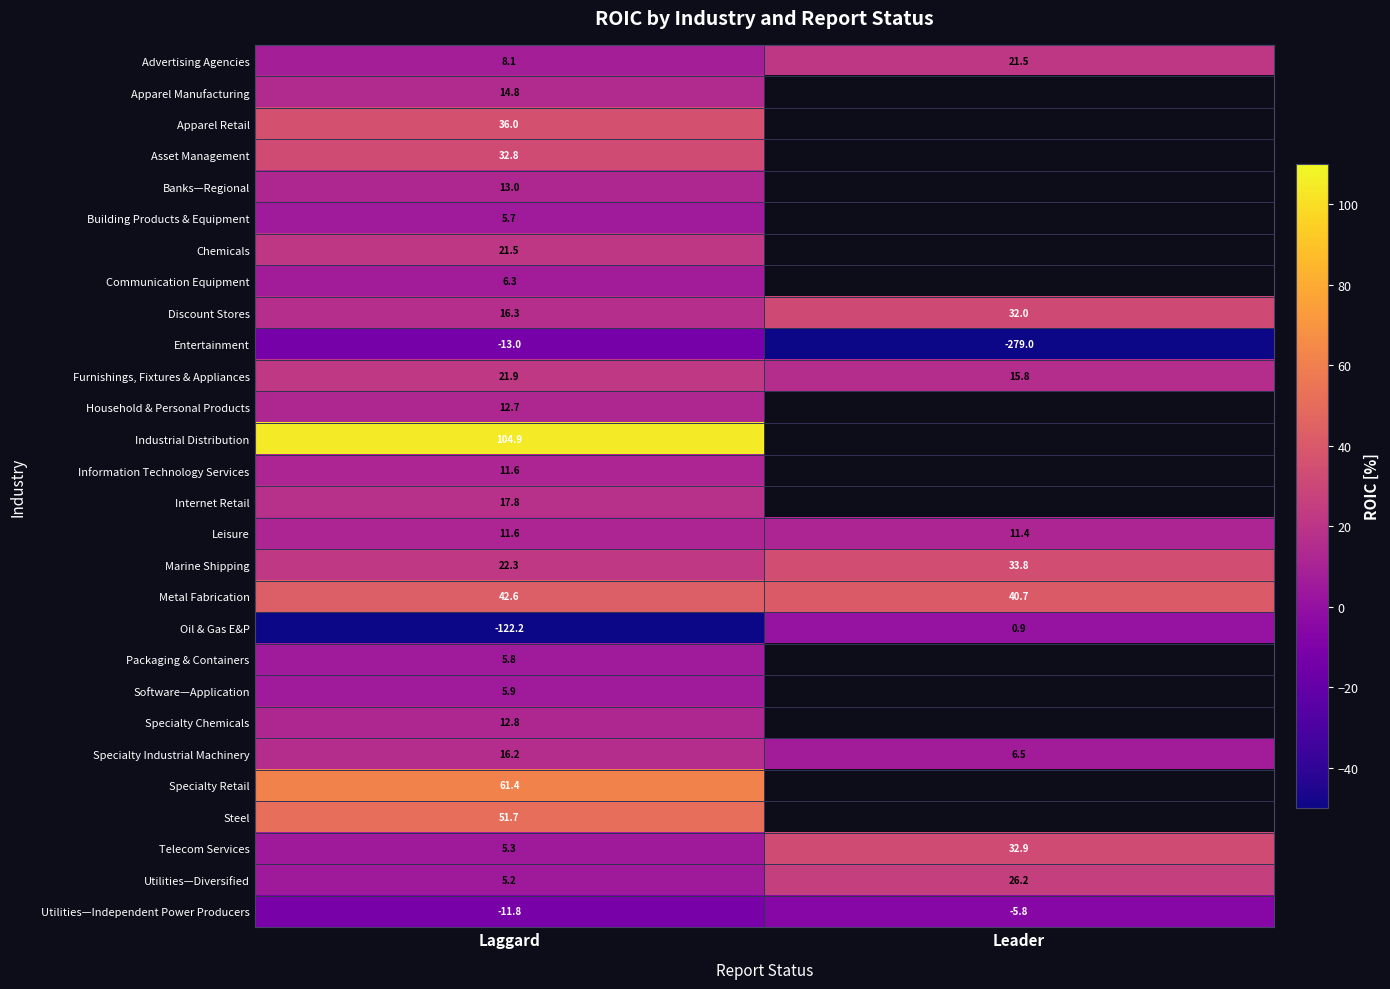

Where is Furnishings, Fixtures & Appliances nearest to the value 18?

Leader